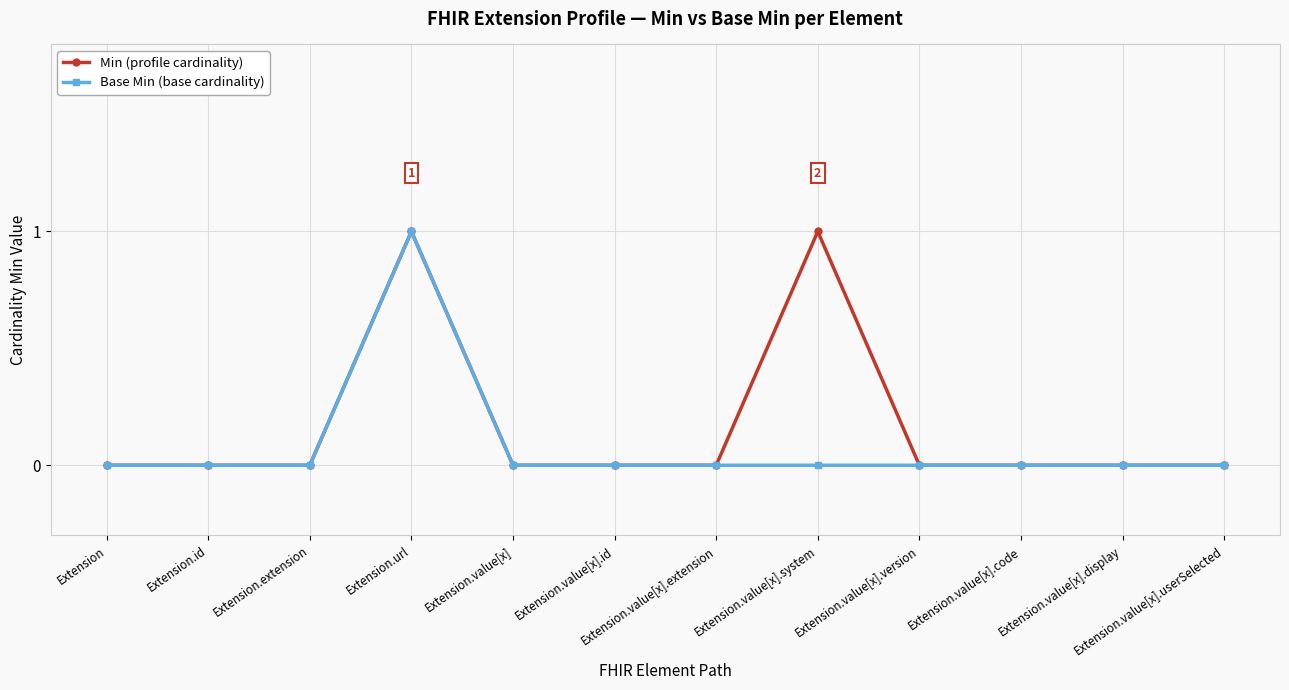

Which category has the highest value in the Base Min (base cardinality) series?

Extension.url